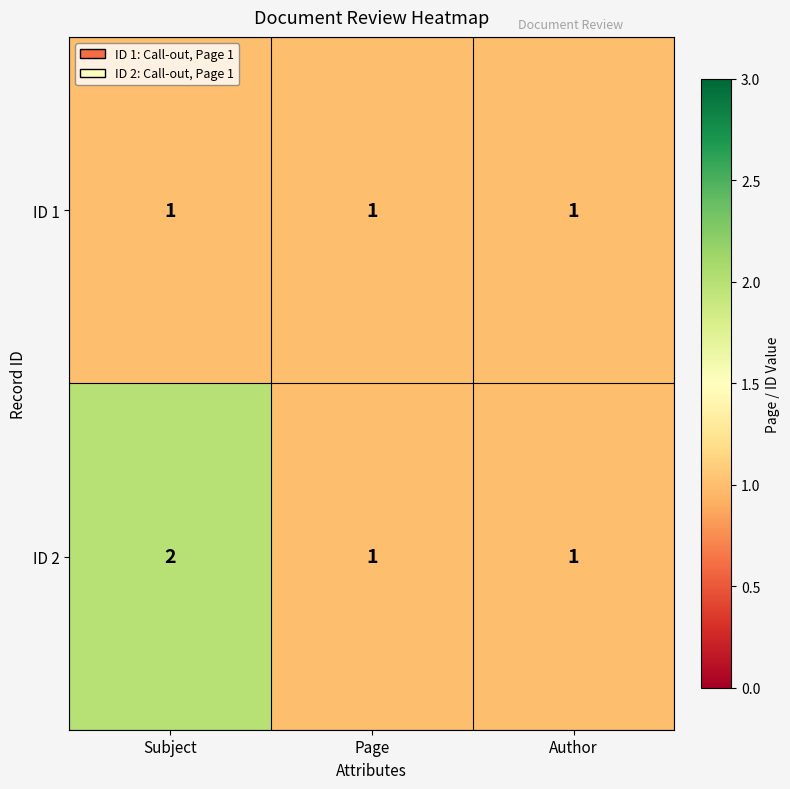

Reading left to right, extract all data points from this chart.

ID 1: Subject=1	Page=1	Author=1
ID 2: Subject=2	Page=1	Author=1